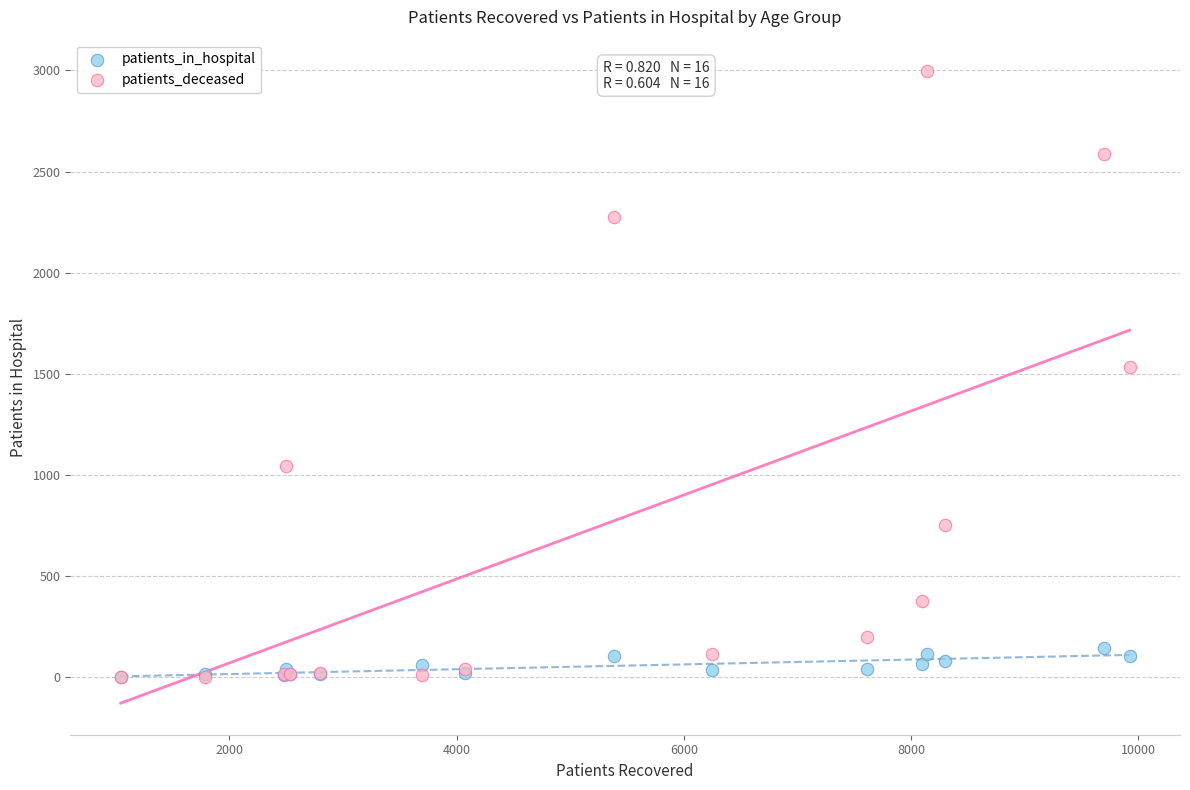

Which series contains the highest Y value?

patients_deceased